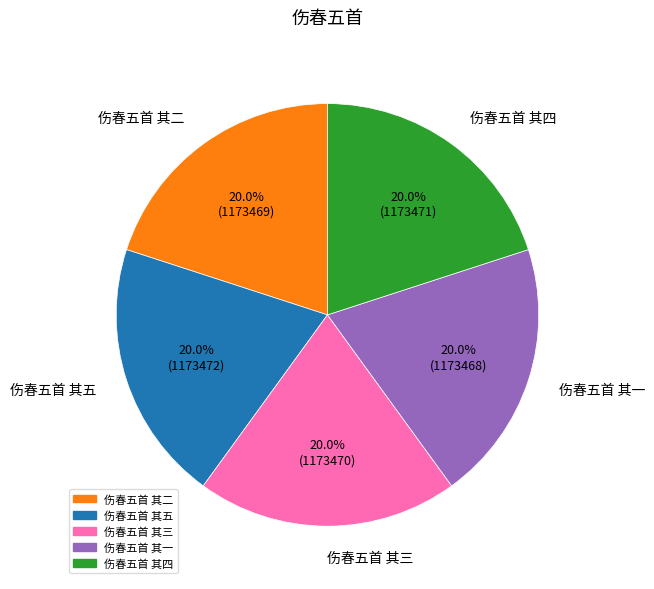

What is the ratio of the value at 伤春五首 其三 to the value at 伤春五首 其五?

1.0